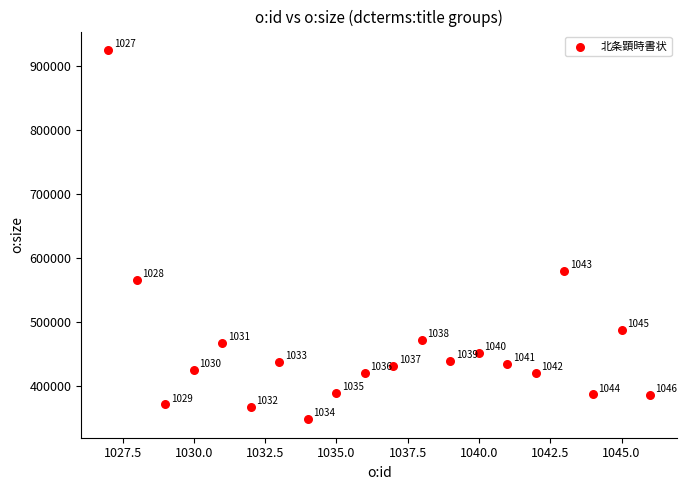

What Y value in the scatter plot is closest to 636318?

579692